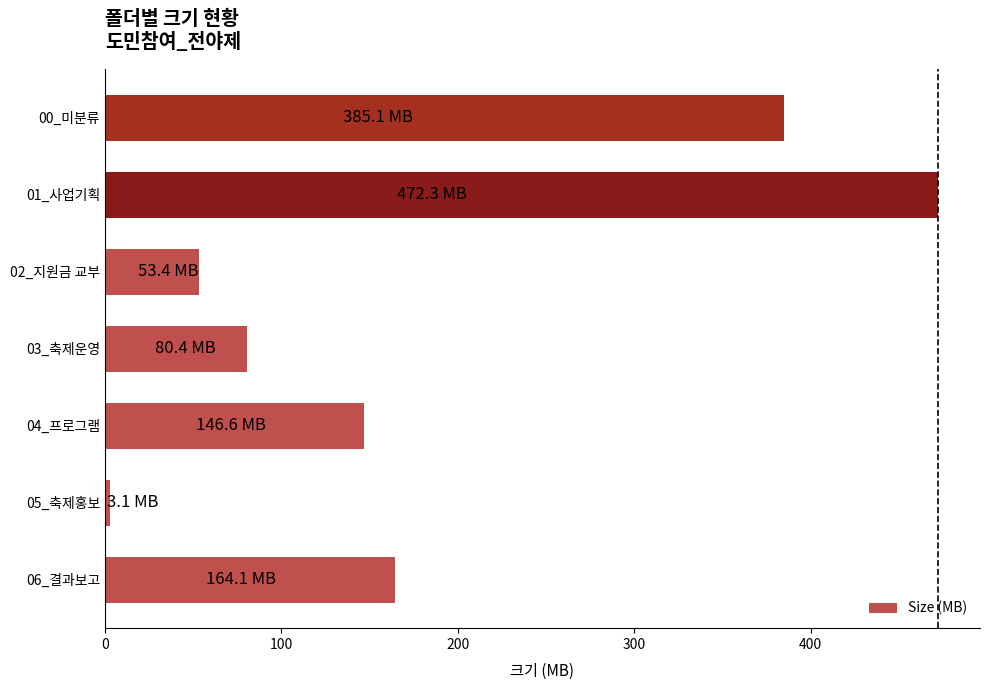

What is the minimum value shown in the chart?

3.1